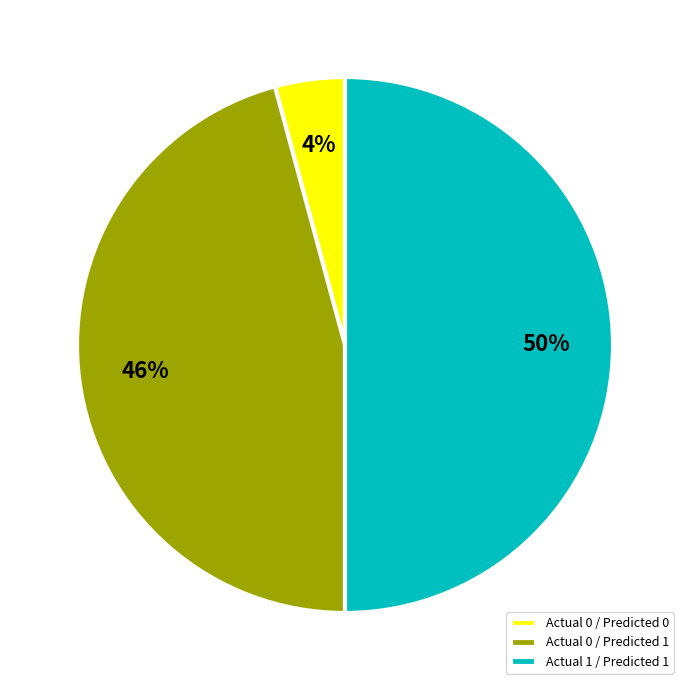

To the nearest percent, what is the difference between the largest and smallest slice percentages?

46%